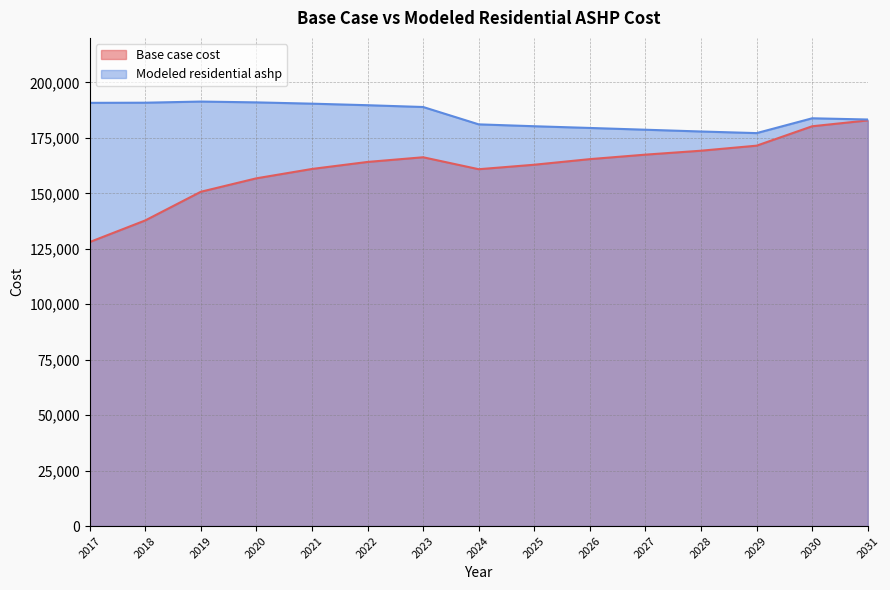

What is the value of the Modeled residential ashp point at the 4th from the left?

190999.5